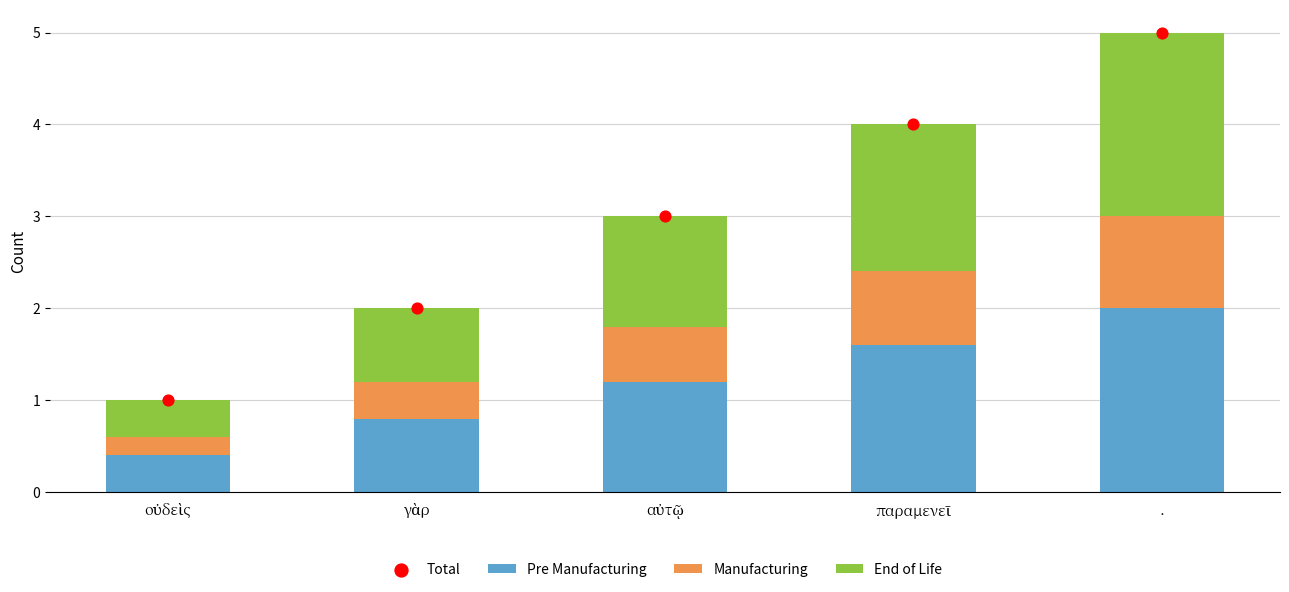

What are all the series names shown in the legend?

Pre Manufacturing, Manufacturing, End of Life, Total